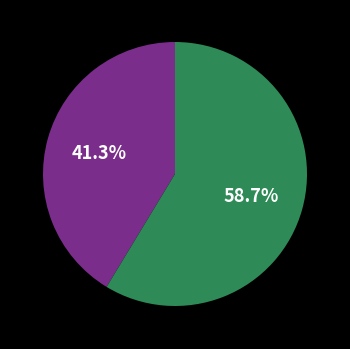

To the nearest percent, what is the average slice percentage?

50%